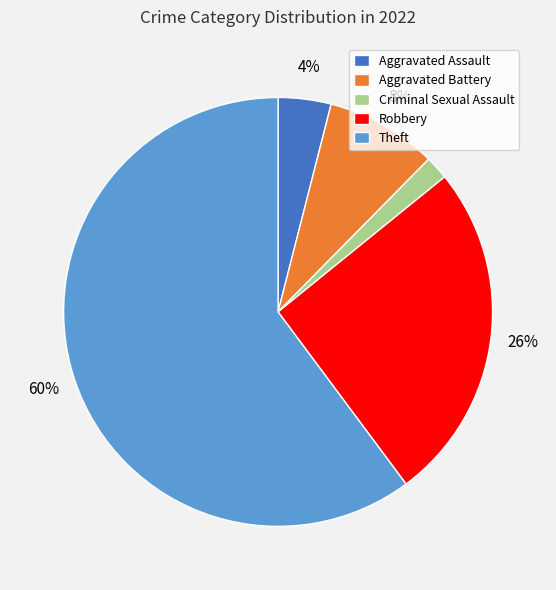

To the nearest percent, what is the difference between the Robbery and Aggravated Assault slice percentages?

22%